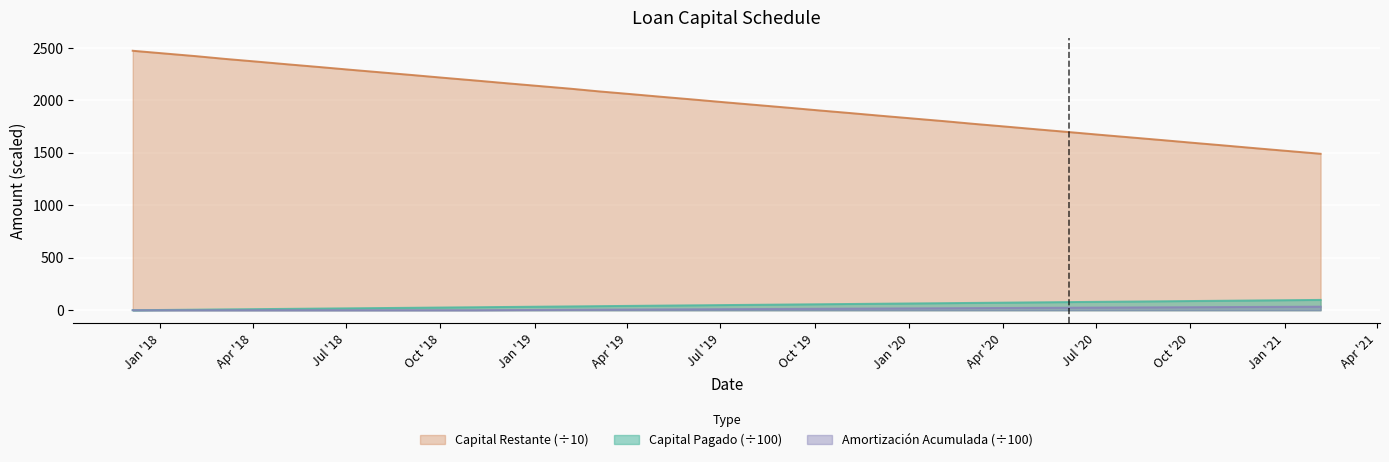

What is the total value across all series at 2019-06-05?

2063.7